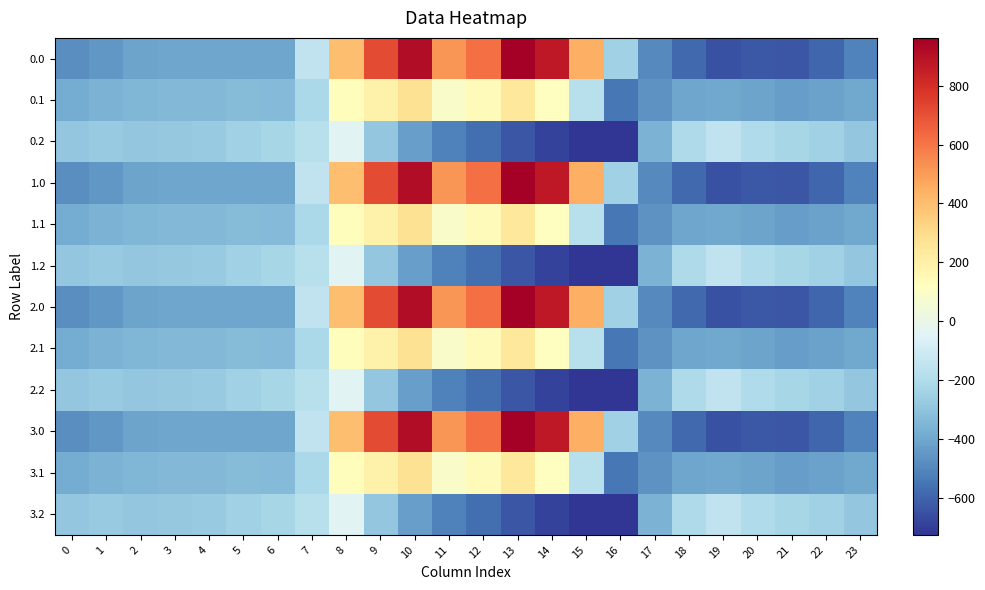

At 4, list the series in order from smallest to largest.

0.0, 1.0, 2.0, 3.0, 0.1, 1.1, 2.1, 3.1, 0.2, 1.2, 2.2, 3.2